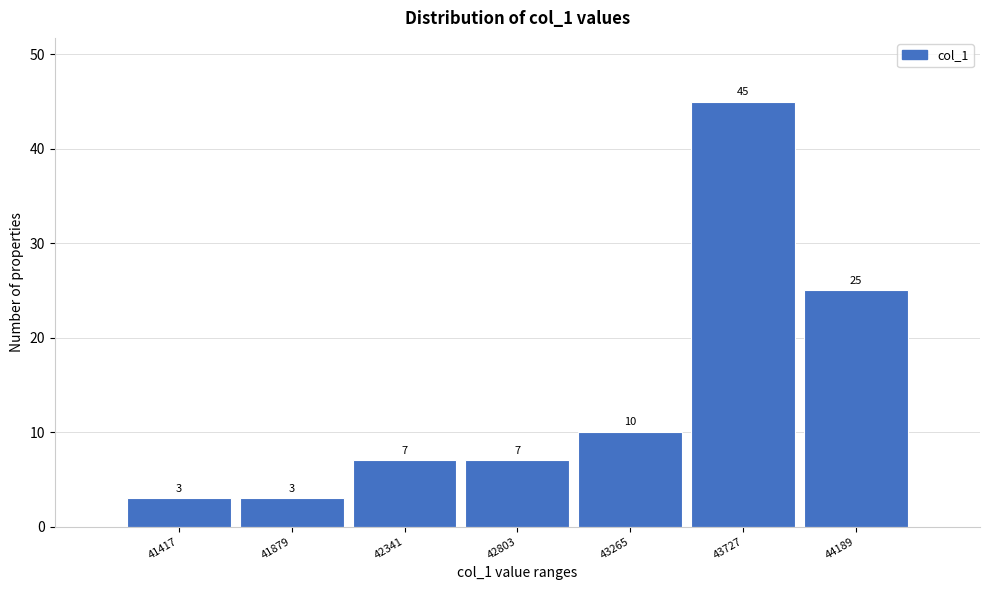

Reading left to right, what are all the values shown in this chart?

3	3	7	7	10	45	25